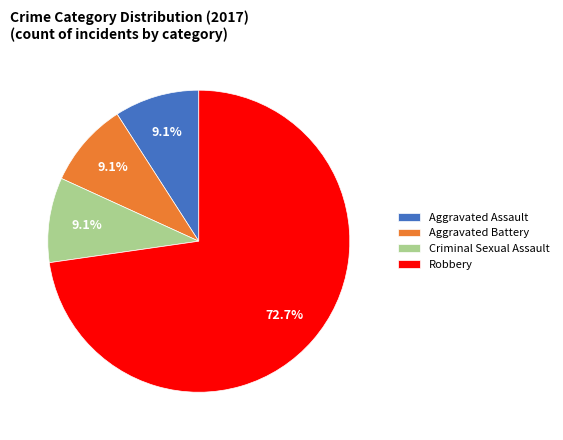

To the nearest percent, what portion does Aggravated Battery represent?

9%